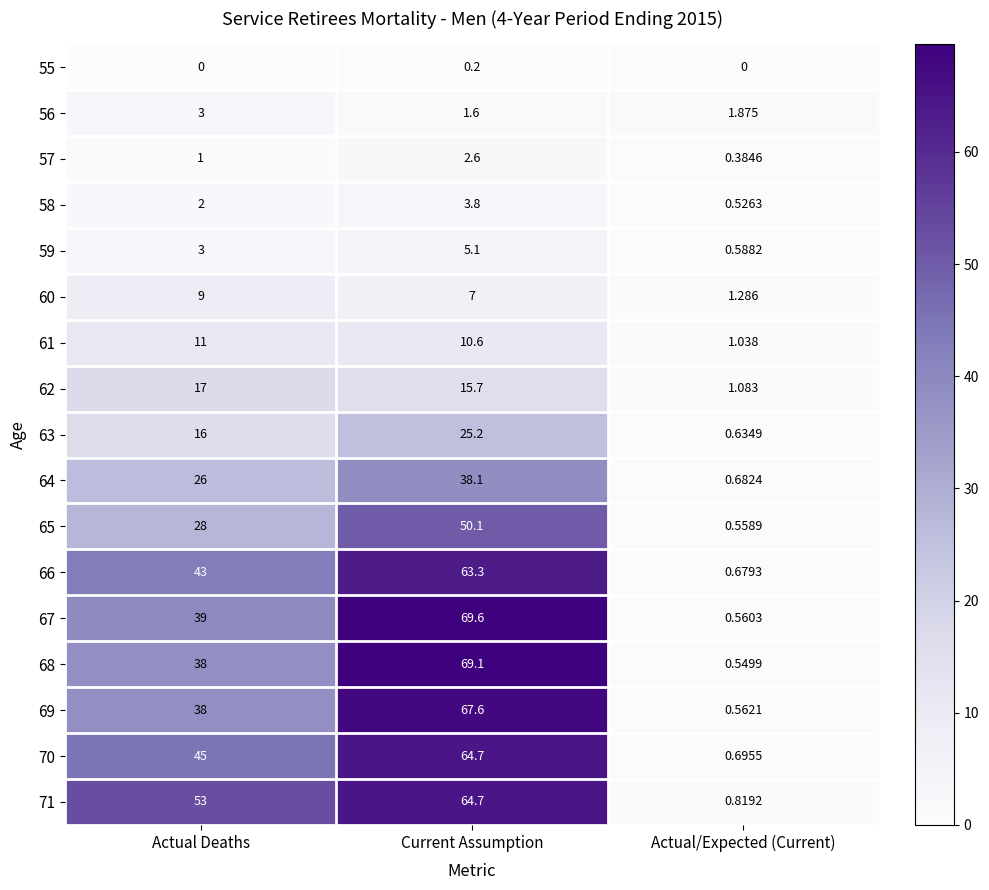

Which category has the highest value across all series?

Current Assumption